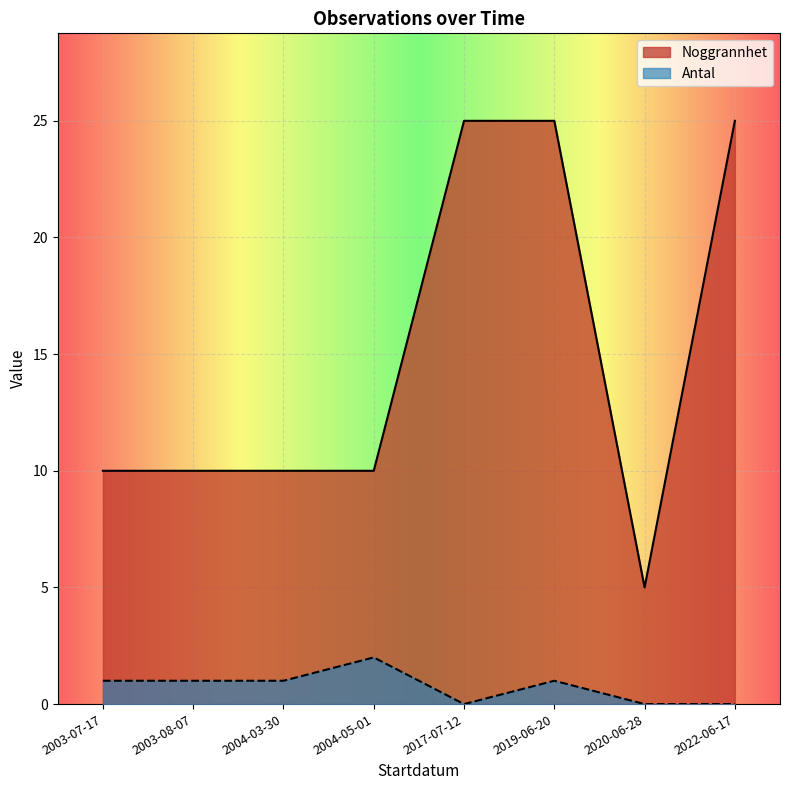

What position from the left is 2020-06-28?

7